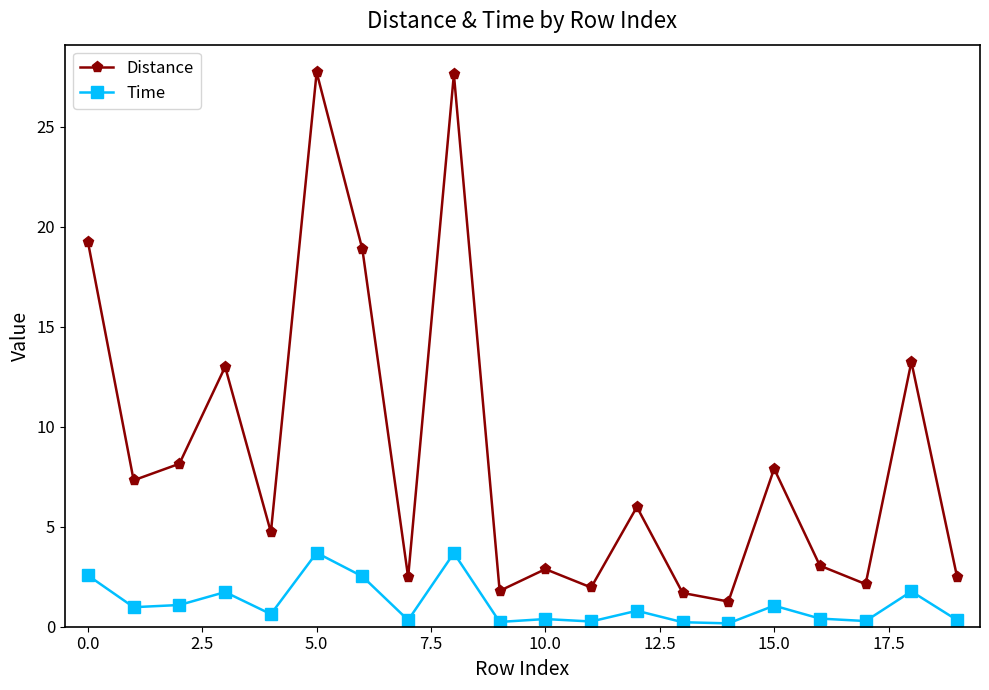

What is the value of the Time point at the 2nd from the left?

1.0